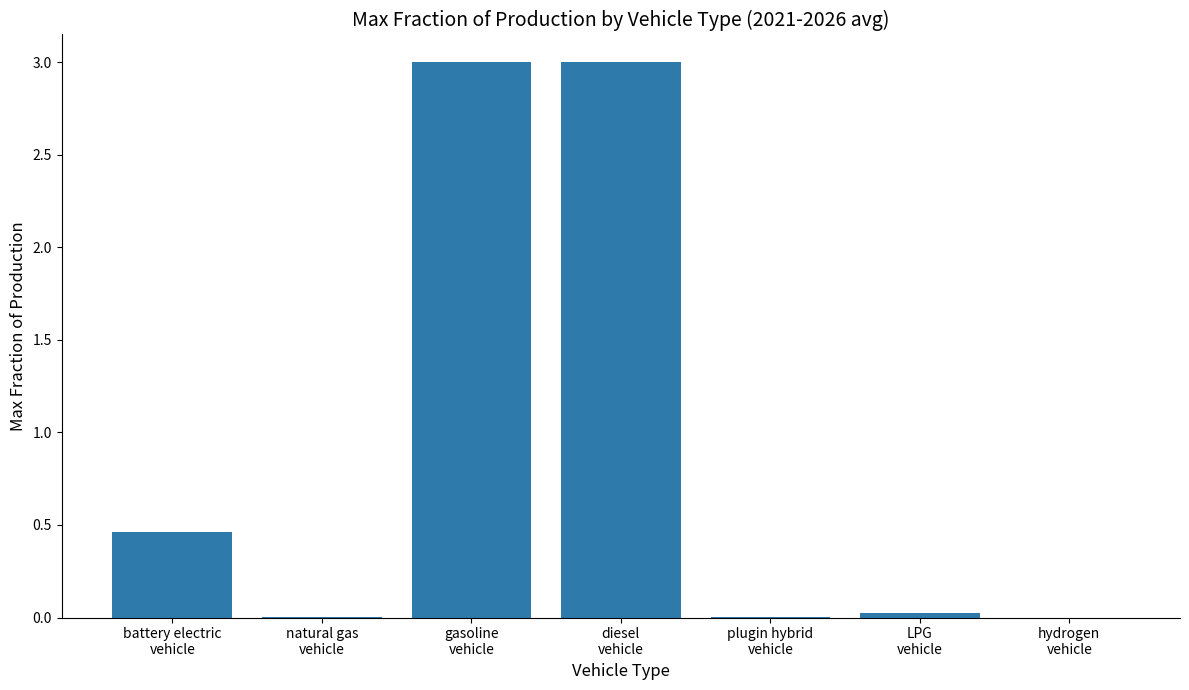

Where is the data nearest to the value 1?

battery electric
vehicle